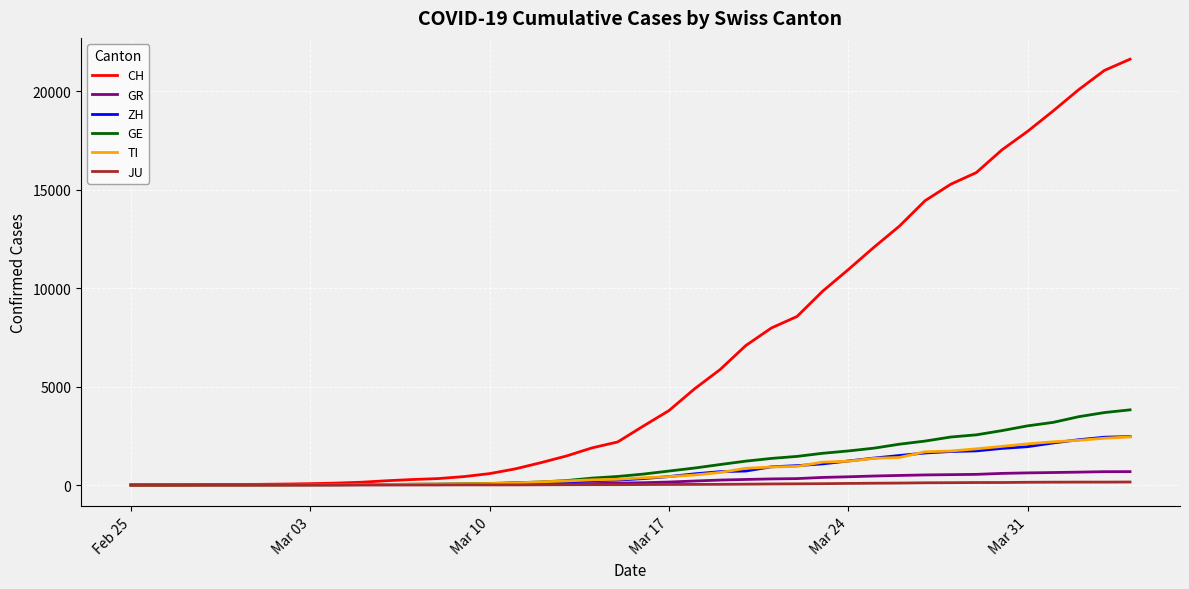

What is the highest value of the CH series?

21617